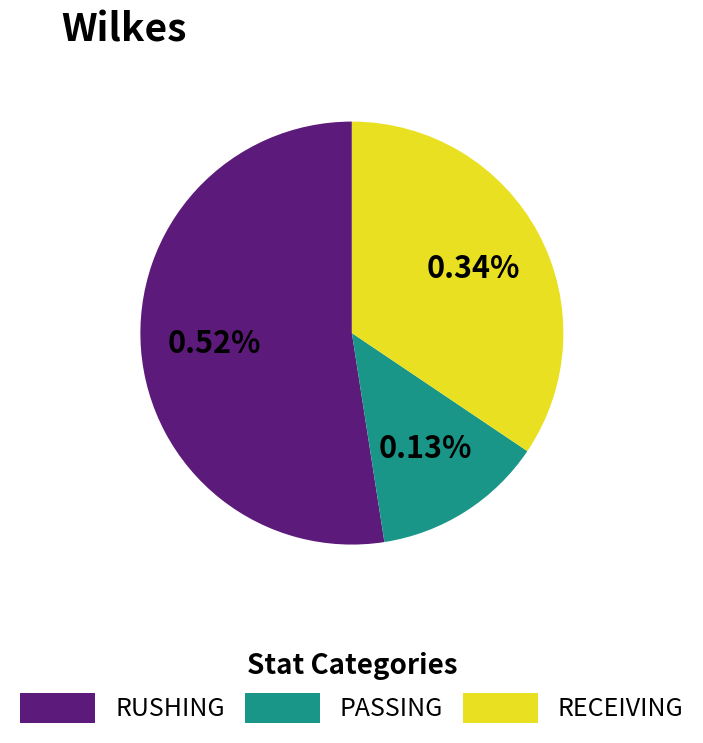

What is the smallest slice in the pie chart?

PASSING